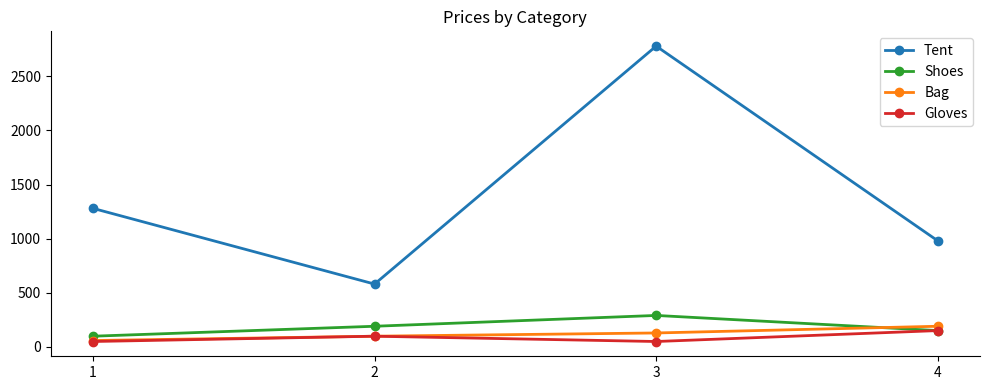

What is the difference between the highest and lowest values at 2?

482